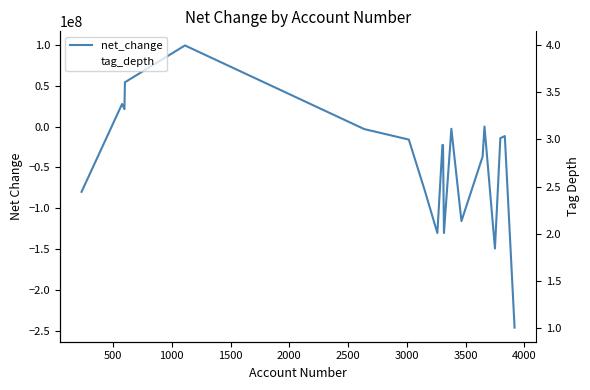

How many positive values does the net_change series have?

4